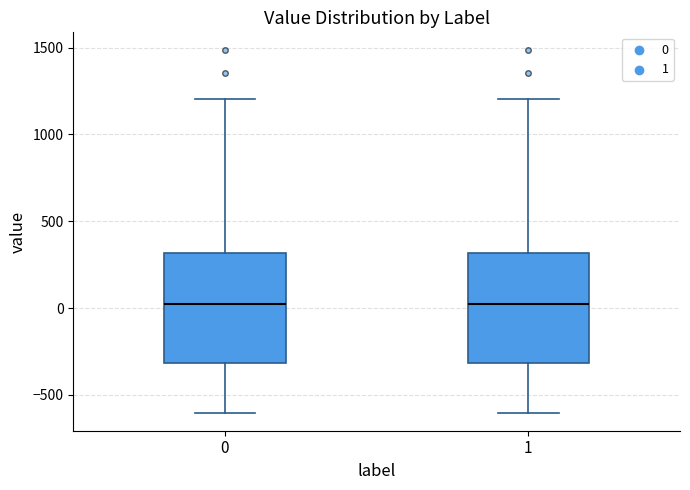

Where is the upper edge of the box at x = 0 on the y-axis? The values are not printed on the chart, so give them approximately, as read against the axis.

300